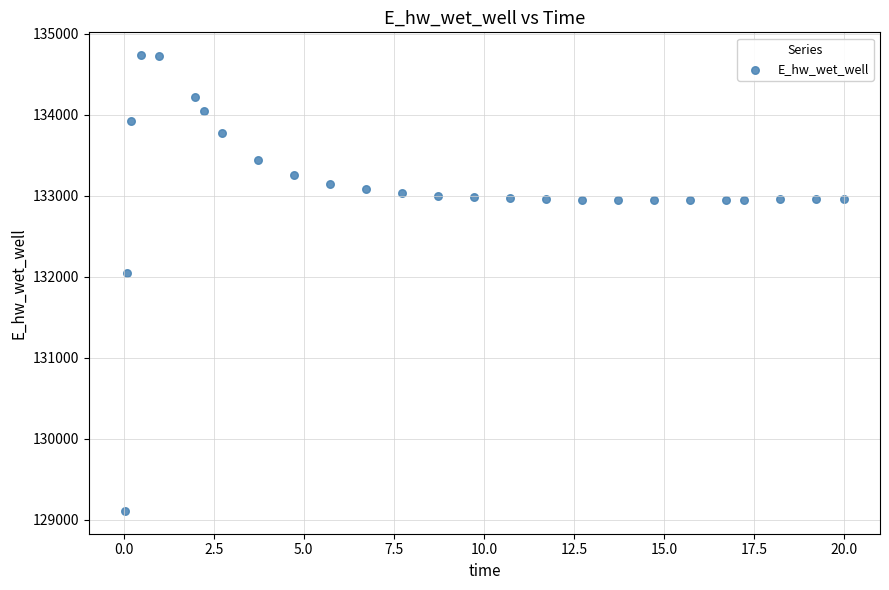

What is the range of X values (max minus min)?

20.0